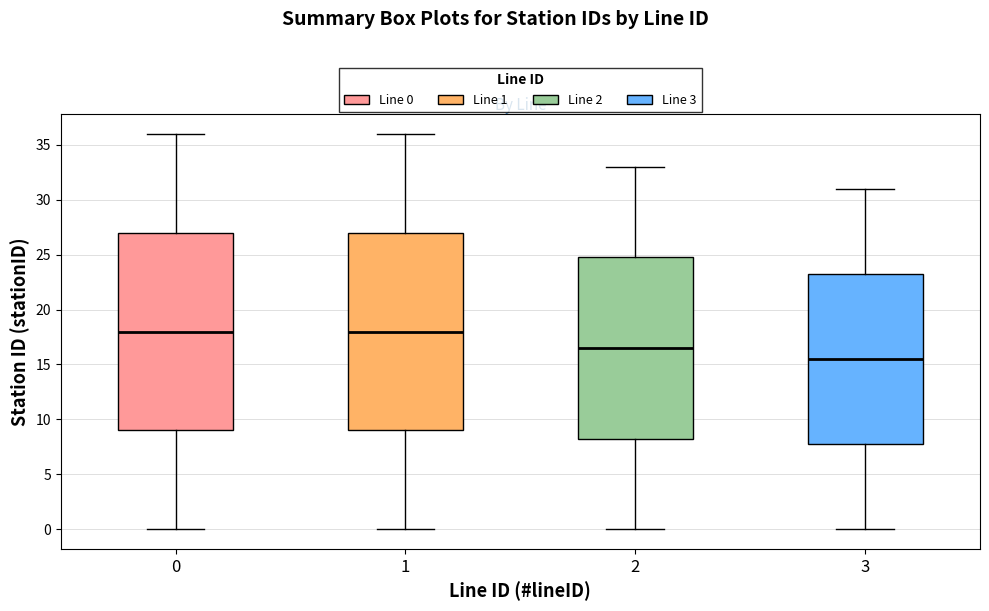

Where is the lower edge of the box at x = 0 on the y-axis? The values are not printed on the chart, so give them approximately, as read against the axis.

9.0